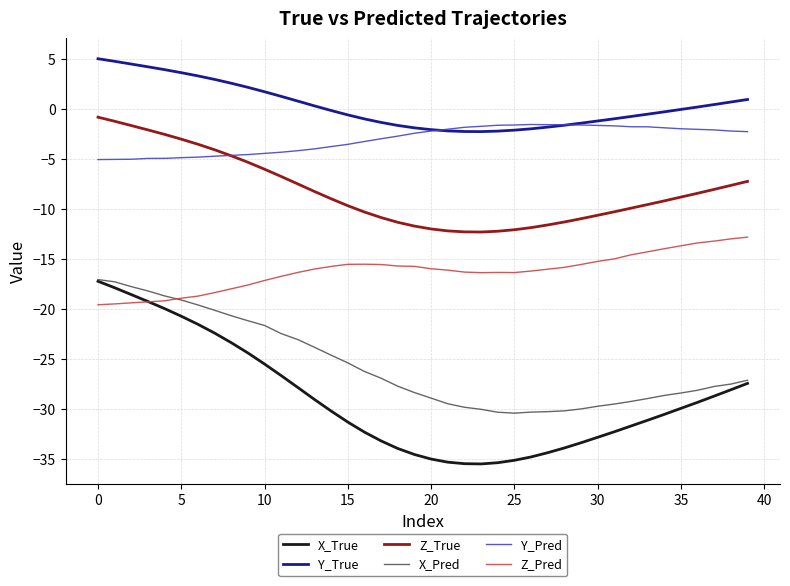

What is the difference between the maximum and second lowest values in the X_Pred series?

13.3